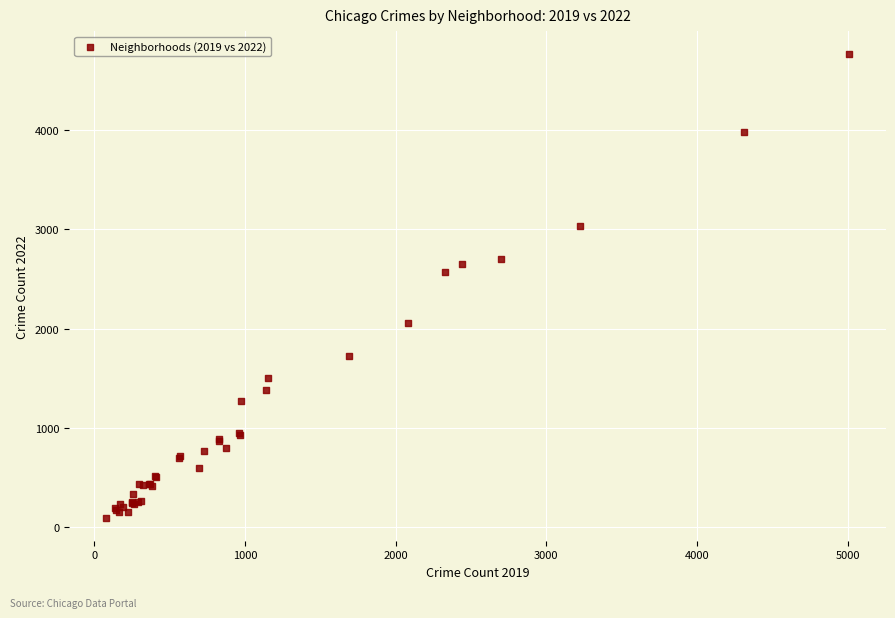

What Y value in the scatter plot is closest to 2430?

2566